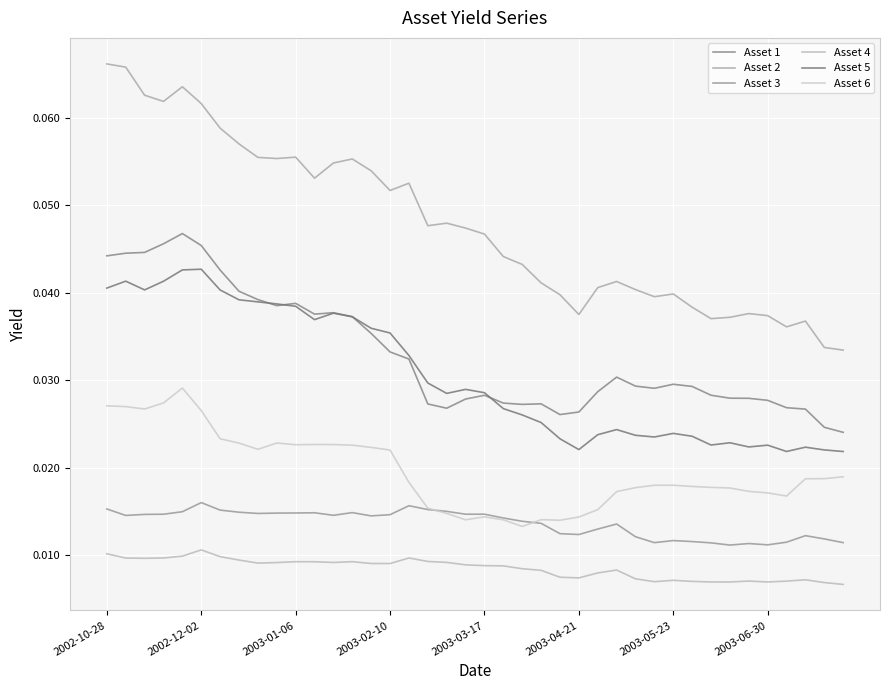

Which series has the widest spread of values?

Asset 2